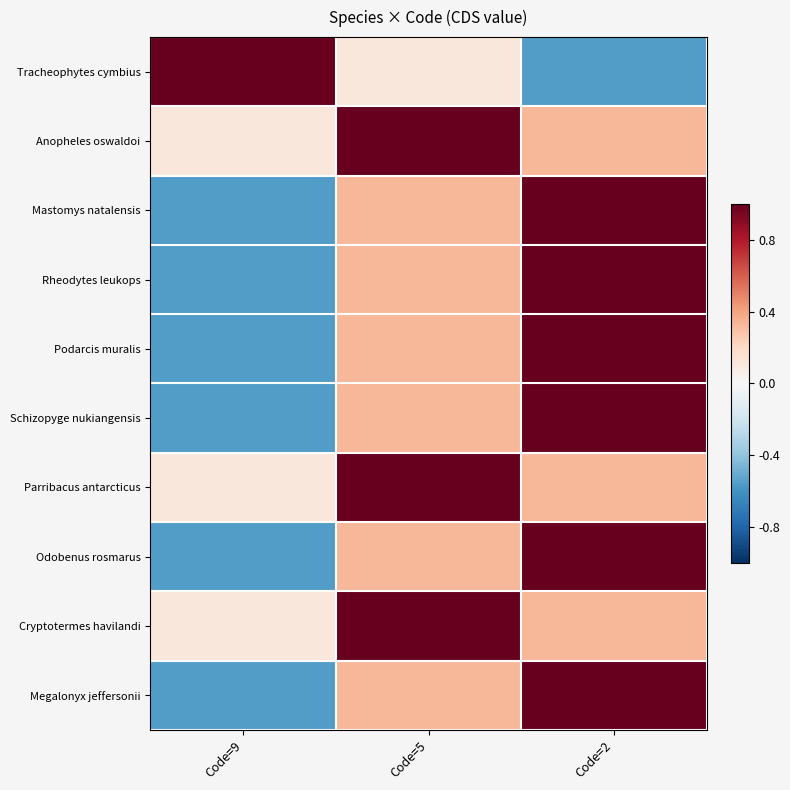

Which category has the highest value across all series?

Code=9